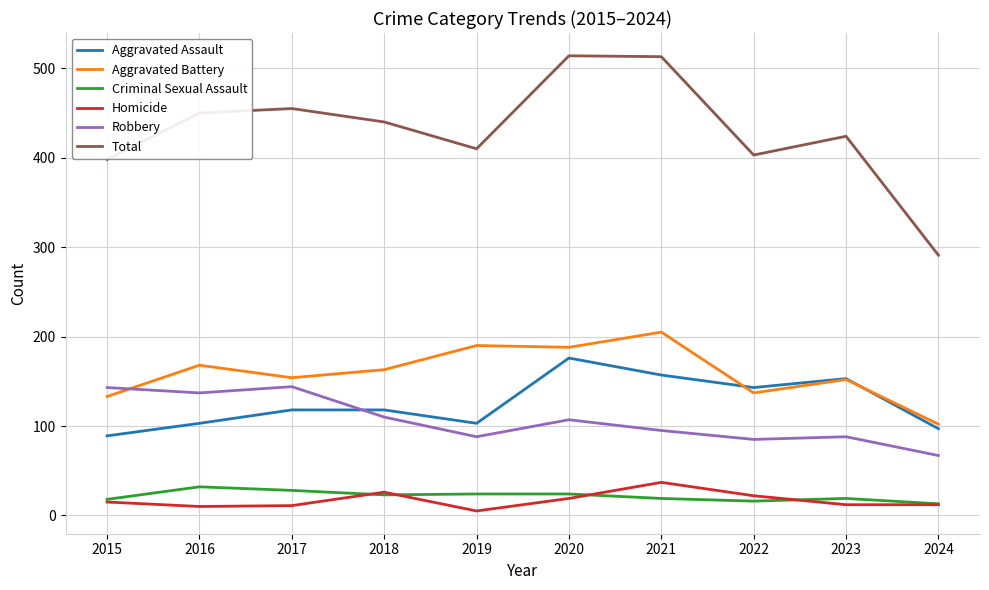

What is the approximate value of Aggravated Battery at 2022, to the nearest 10?

140